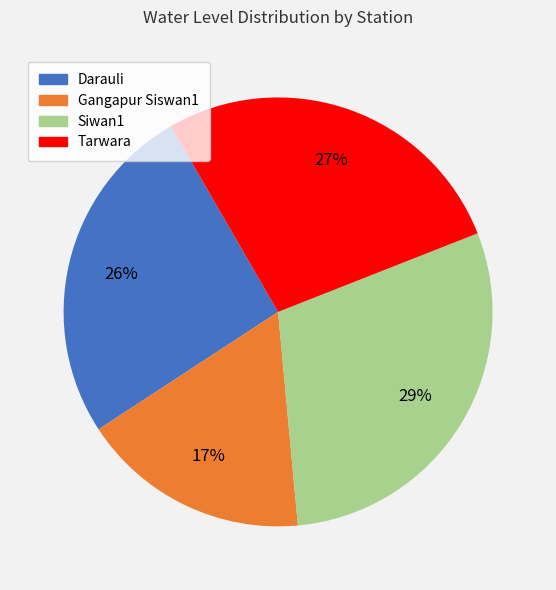

To the nearest percent, what is the average slice percentage?

25%